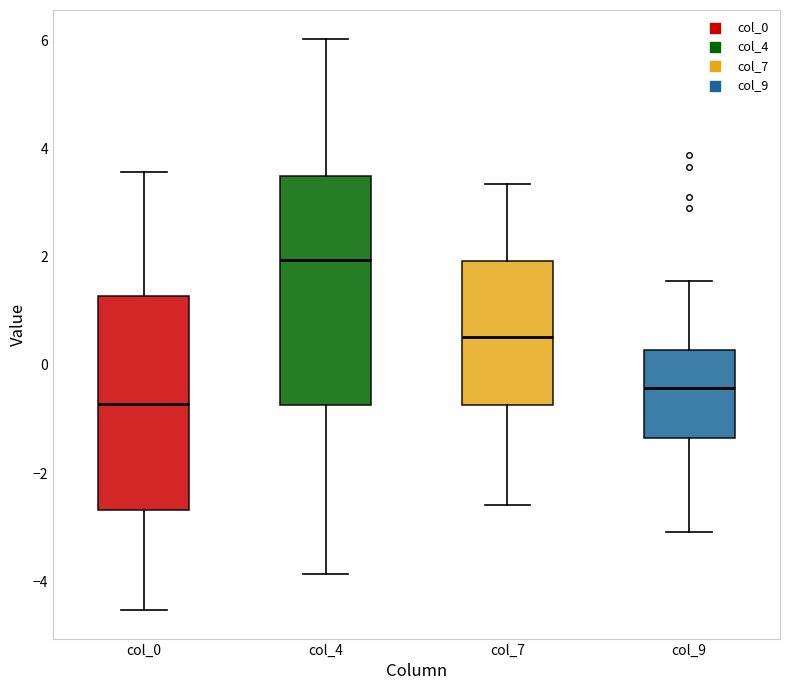

Reading left to right, transcribe this box plot: for each box, give where its median line is, the range the box spans, and where its two whiskers end, as read against the y-axis. The values are not printed on the chart, so give them approximately, as read against the axis.

col_0: median -0.8, box -2.6 to 1.2, whiskers -4.6 to 3.6
col_4: median 2.0, box -0.8 to 3.6, whiskers -3.8 to 6.0
col_7: median 0.6, box -0.8 to 2.0, whiskers -2.6 to 3.4
col_9: median -0.4, box -1.4 to 0.2, whiskers -3.0 to 1.6